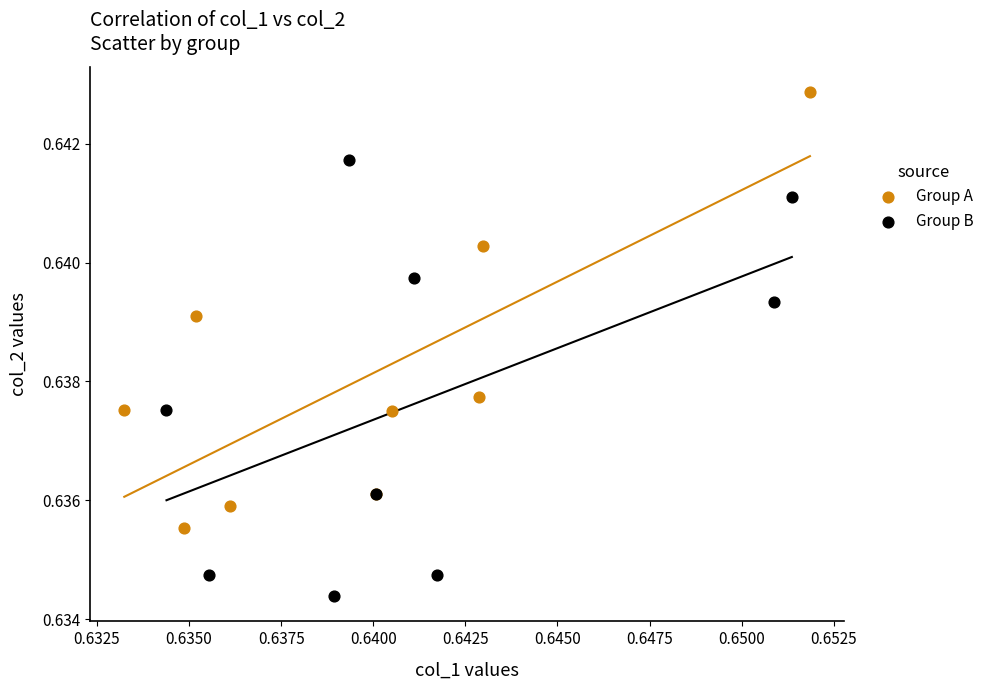

Which series contains the lowest Y value?

Group B